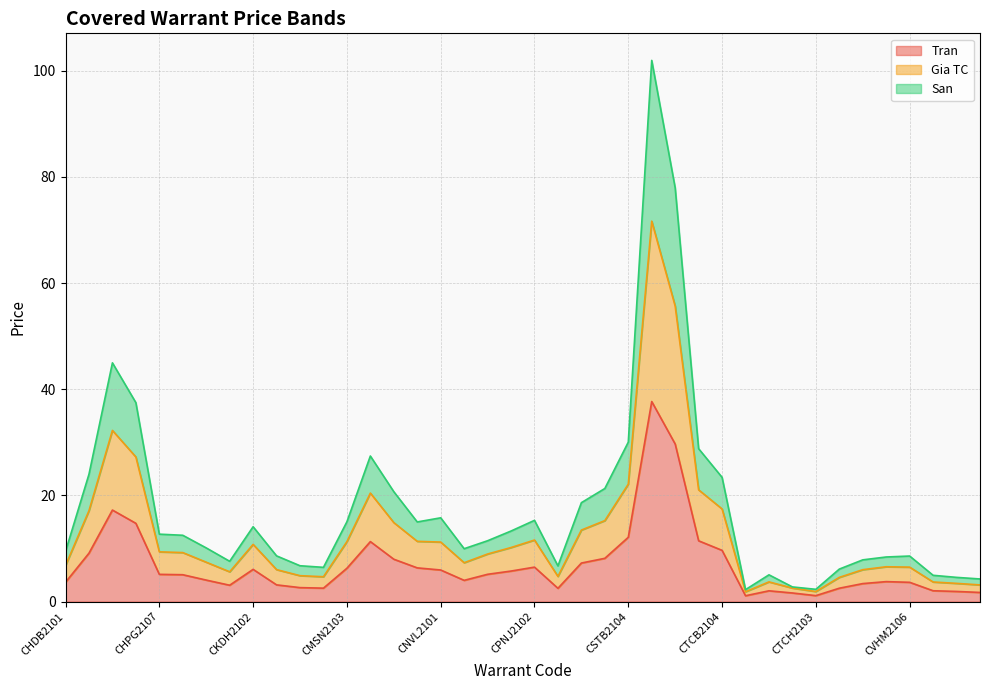

How many interior local peaks does the Tran series have?

7